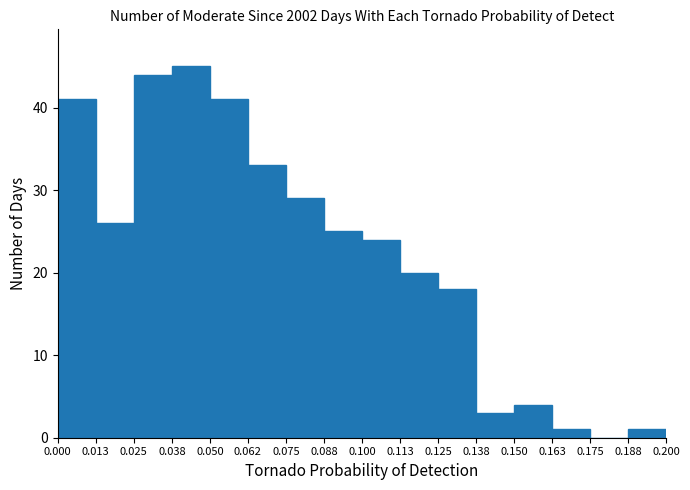

Reading left to right, transcribe this chart: for each bar, give the range it covers on the x-axis and its height. The values are not printed on the chart, so give them approximately, as read against the axis.

0.000 to 0.013: 41
0.013 to 0.025: 26
0.025 to 0.038: 44
0.038 to 0.050: 45
0.050 to 0.062: 41
0.062 to 0.075: 33
0.075 to 0.088: 29
0.088 to 0.100: 25
0.100 to 0.113: 24
0.113 to 0.125: 20
0.125 to 0.138: 18
0.138 to 0.150: 3
0.150 to 0.163: 4
0.163 to 0.175: 1
0.175 to 0.188: 0
0.188 to 0.200: 1